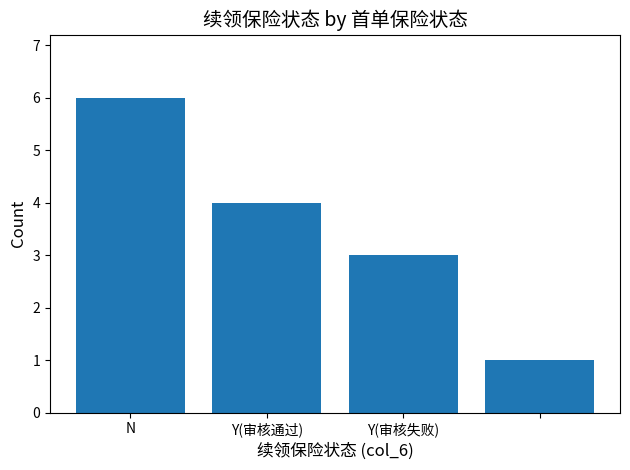

What is the value of the 2nd bar from the left?

4